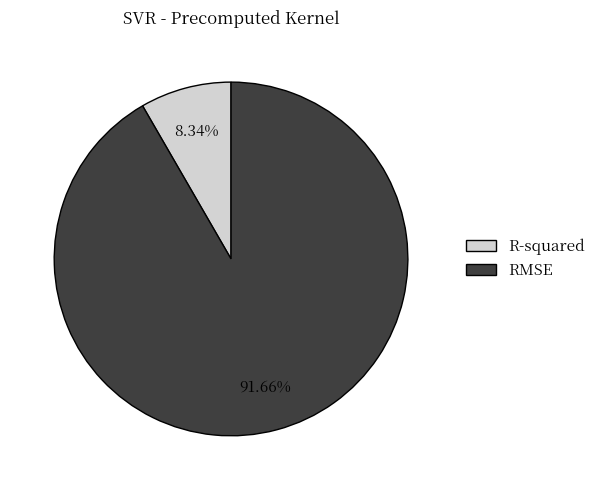

Is R-squared the majority of the pie?

No